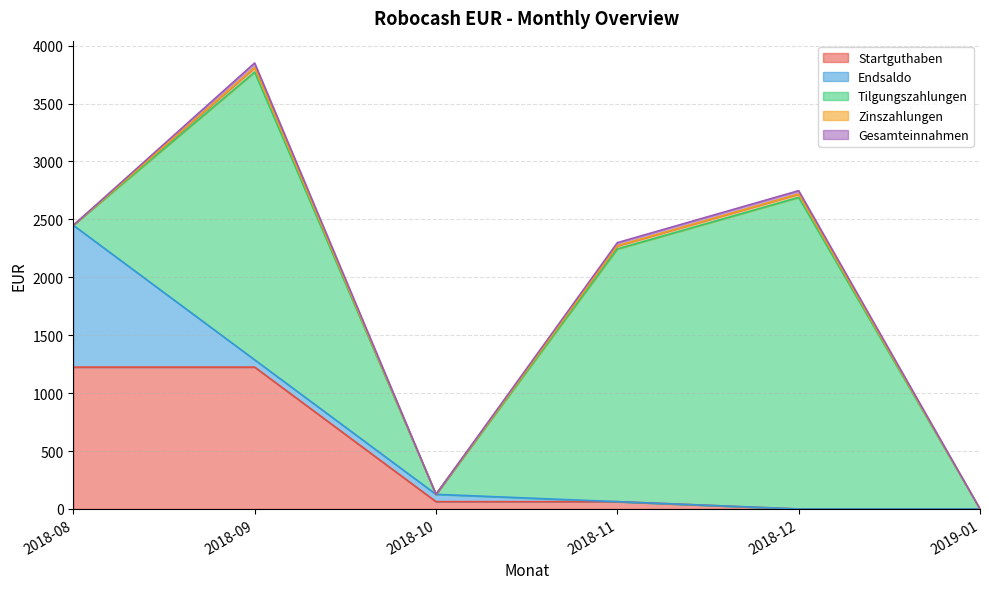

Read the Zinszahlungen value at 2018-09.

39.5